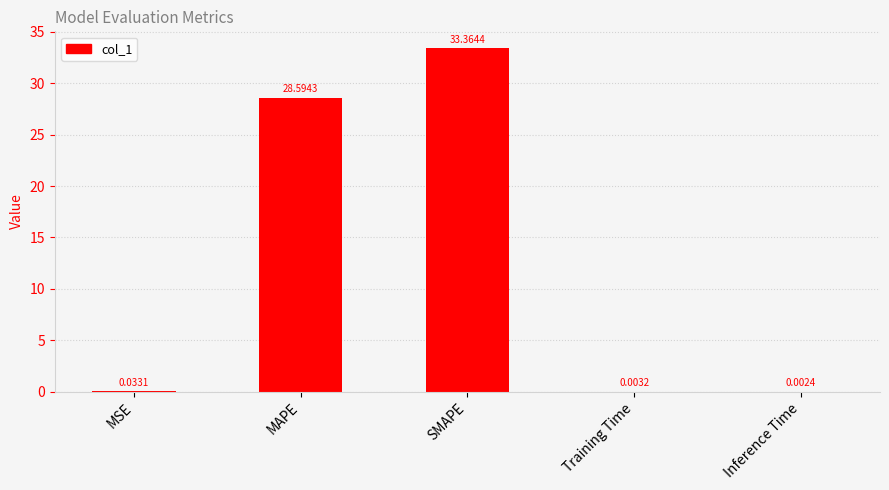

Between Training Time and SMAPE, which is larger?

SMAPE